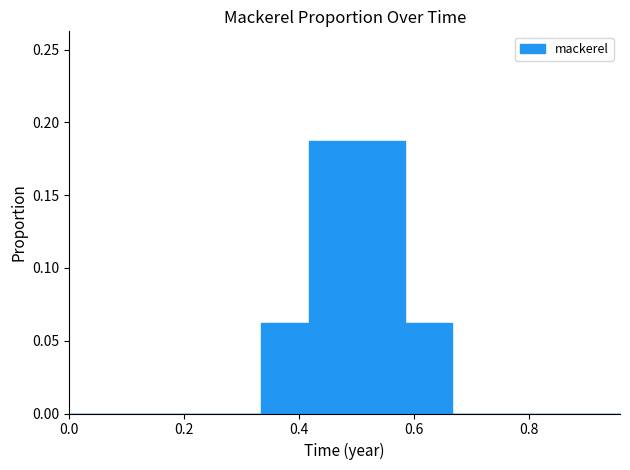

Reading right to left, what are all the values shown in this chart?

0.9583333=0.0	0.9166667=0.0	0.875=0.0	0.8333333=0.0	0.7916667=0.0	0.75=0.0	0.7083333=0.0	0.6666667=0.0	0.625=0.1	0.5833333=0.1	0.5416667=0.2	0.5=0.2	0.45833334=0.2	0.41666666=0.2	0.375=0.1	0.33333334=0.1	0.29166666=0.0	0.25=0.0	0.20833333=0.0	0.16666667=0.0	0.125=0.0	0.083333336=0.0	0.041666668=0.0	0.0=0.0